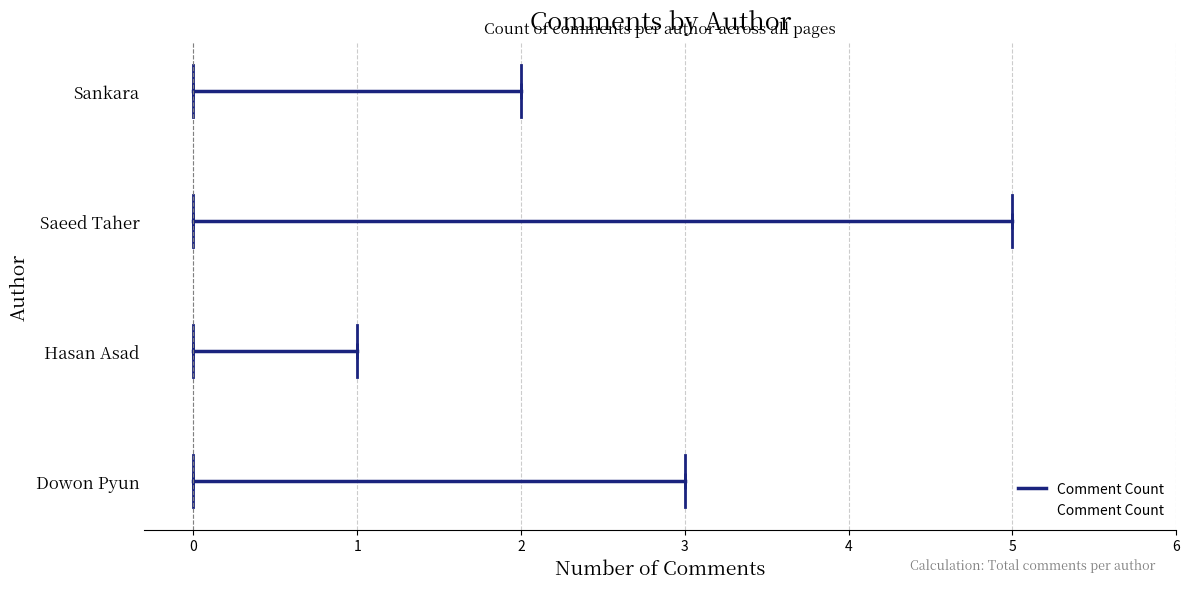

How many data points are above 3?

1